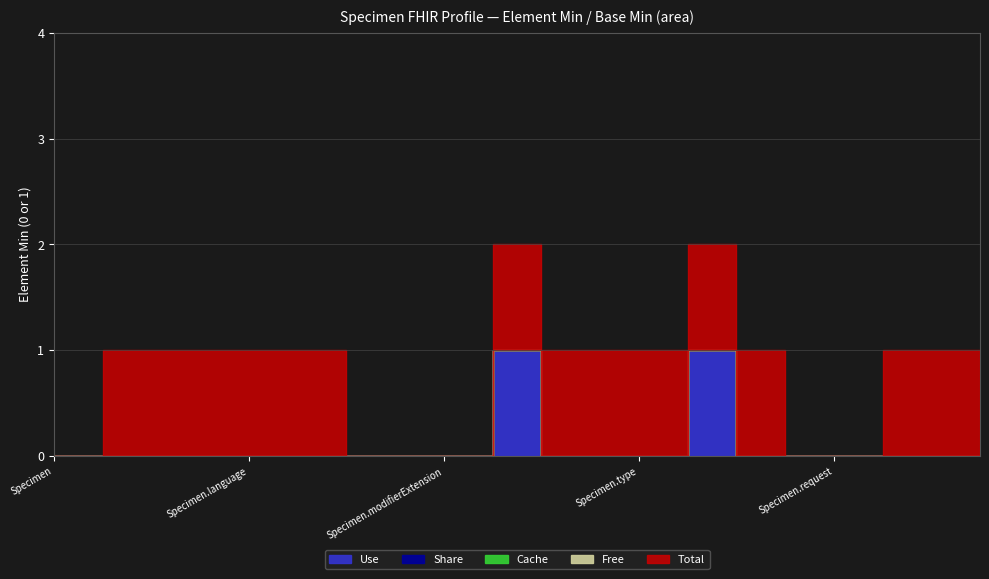

At Specimen.collection.id, list the series in order from smallest to largest.

Use, Share, Cache, Free, Total